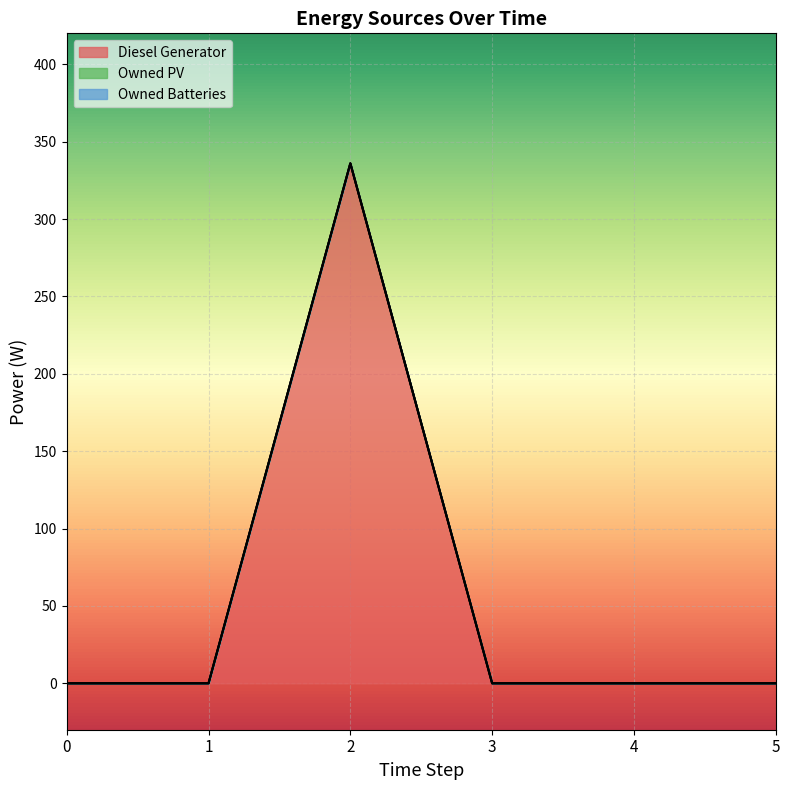

How many lines are shown in the chart?

3